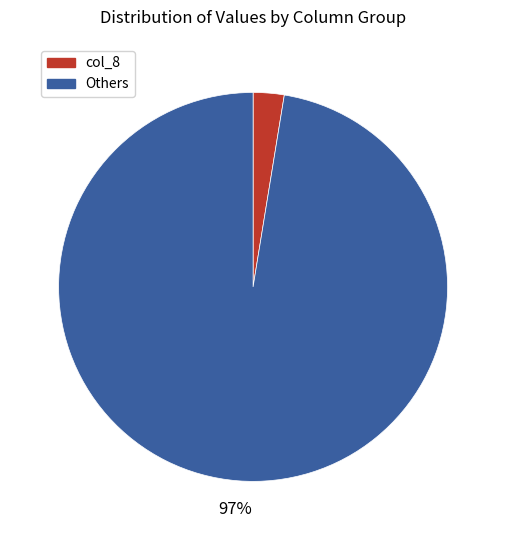

To the nearest percent, what is the average slice percentage?

50%